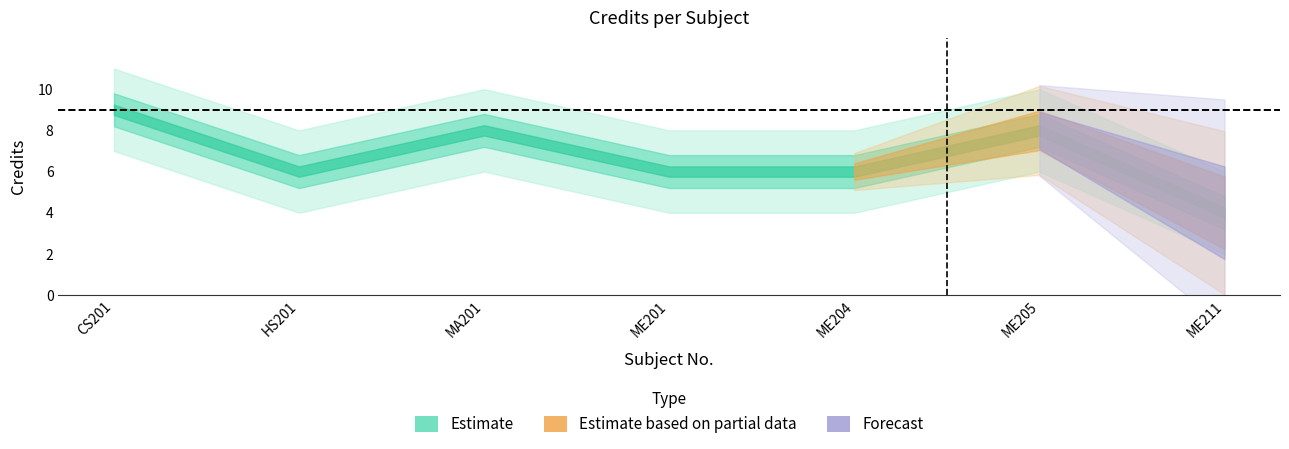

Rank the categories by value from highest to lowest.

CS201, MA201, ME205, HS201, ME201, ME204, ME211